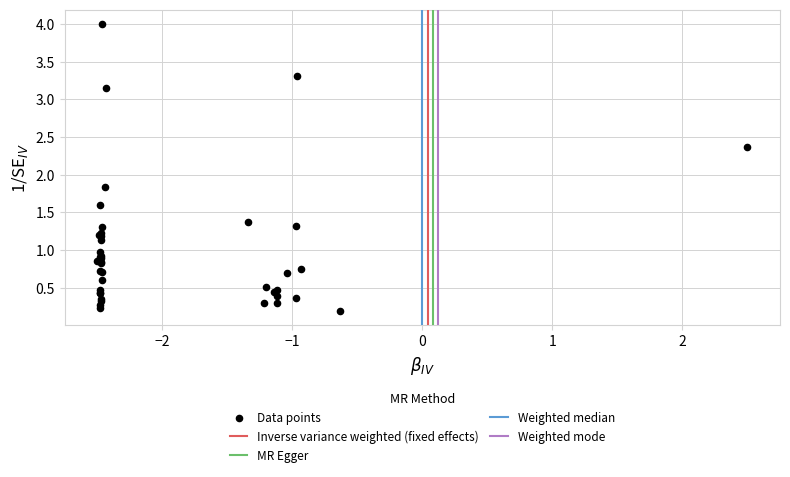

What Y value in the scatter plot is closest to 2?

1.8